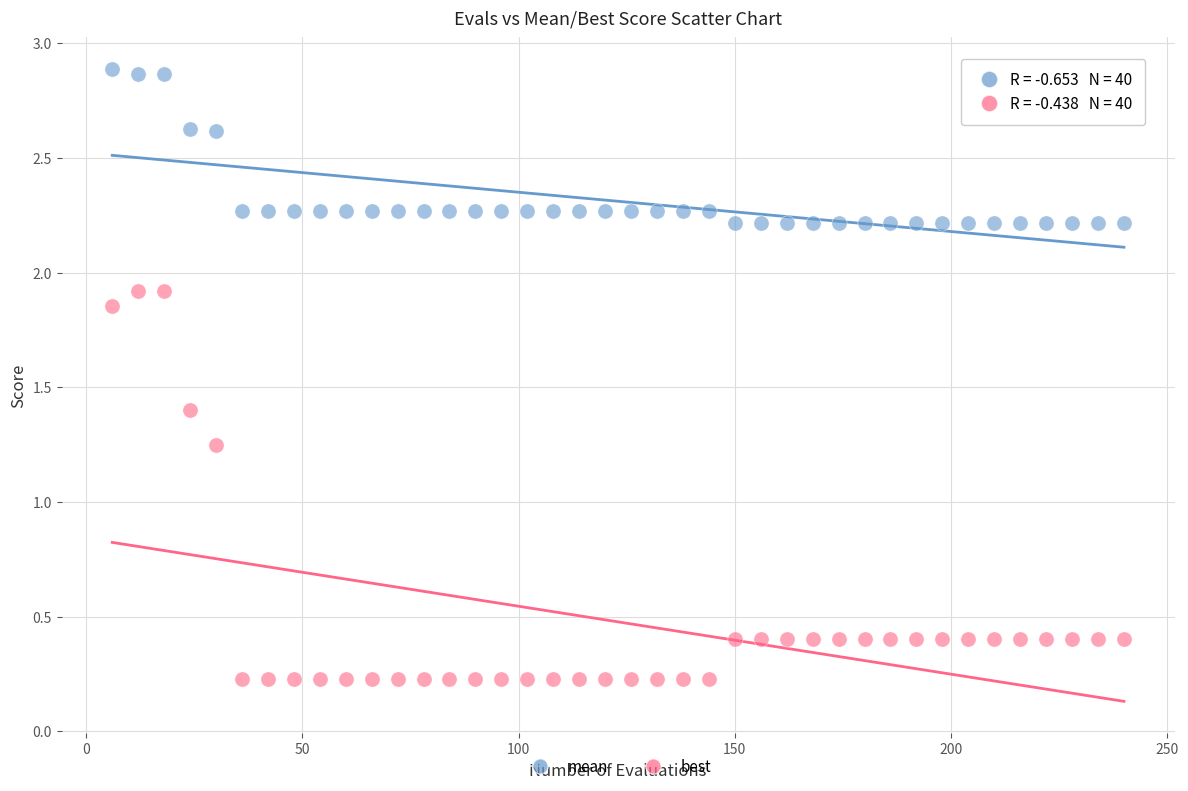

Across all data points, what is the range of Y values (max minus min)?

2.7